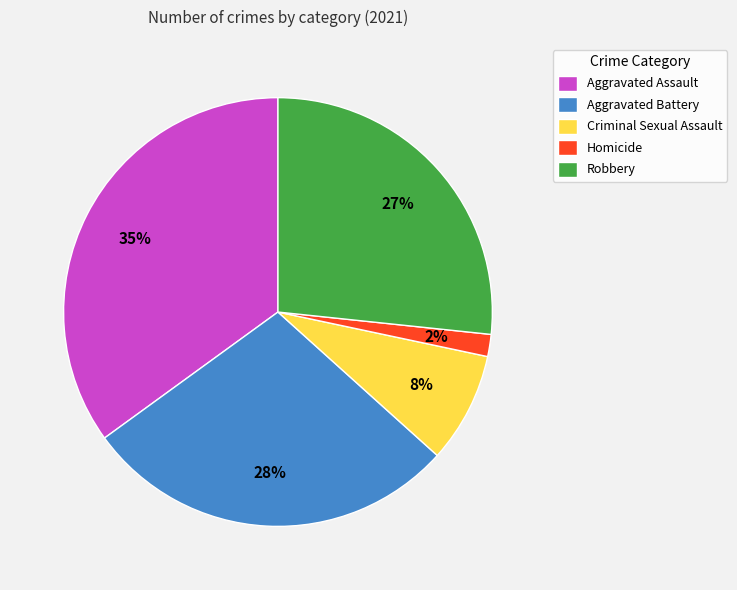

True or false: Robbery accounts for 27% of the total.

True